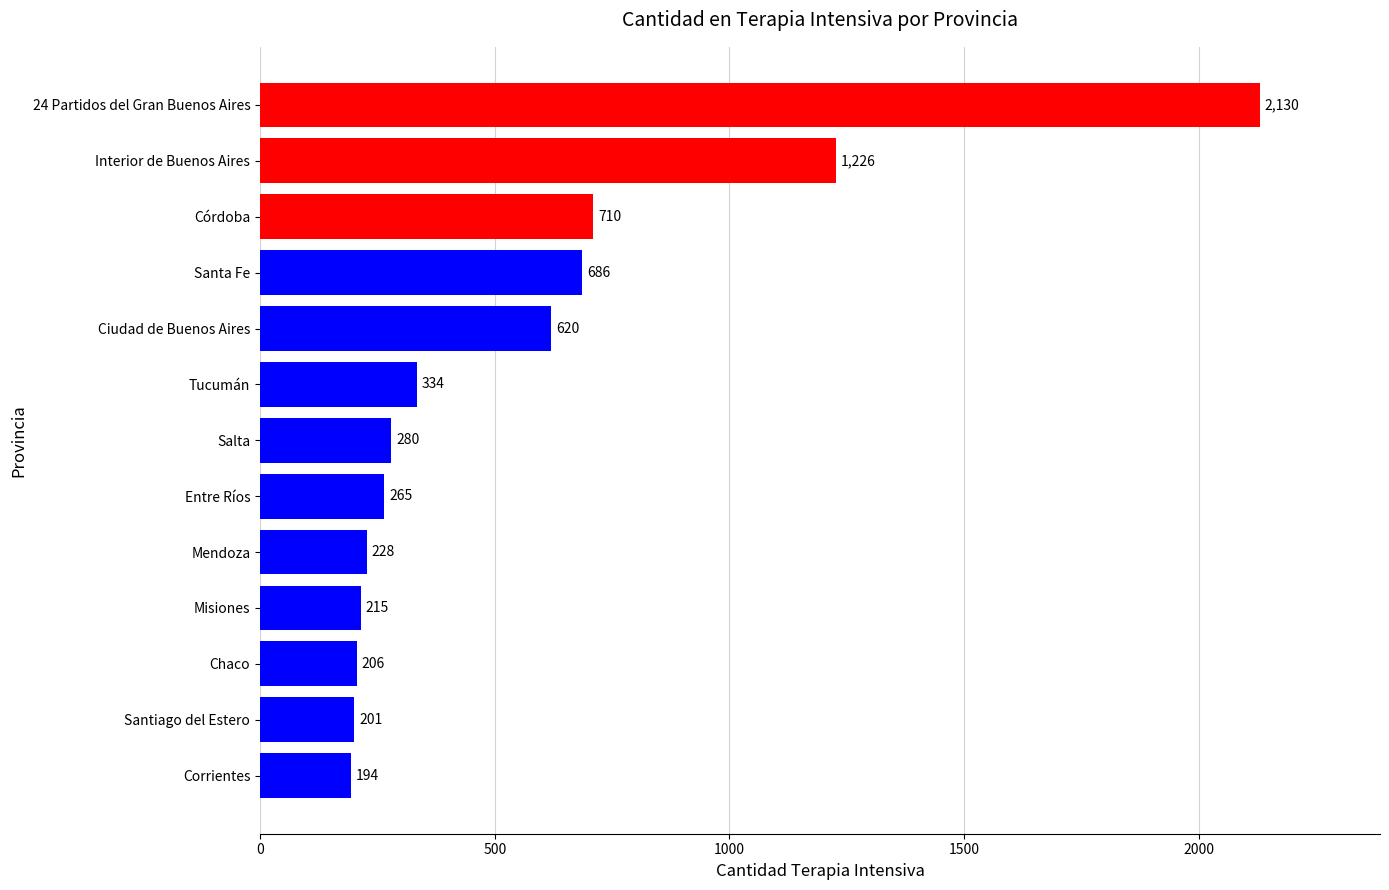

What is the ratio of the value at Tucumán to the value at Santiago del Estero?

1.7